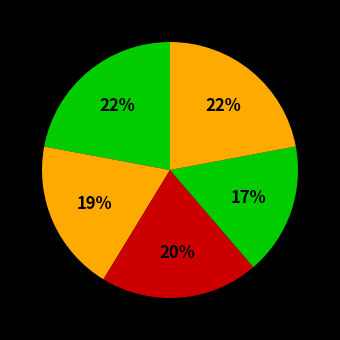

Count the number of slices in the pie.

5